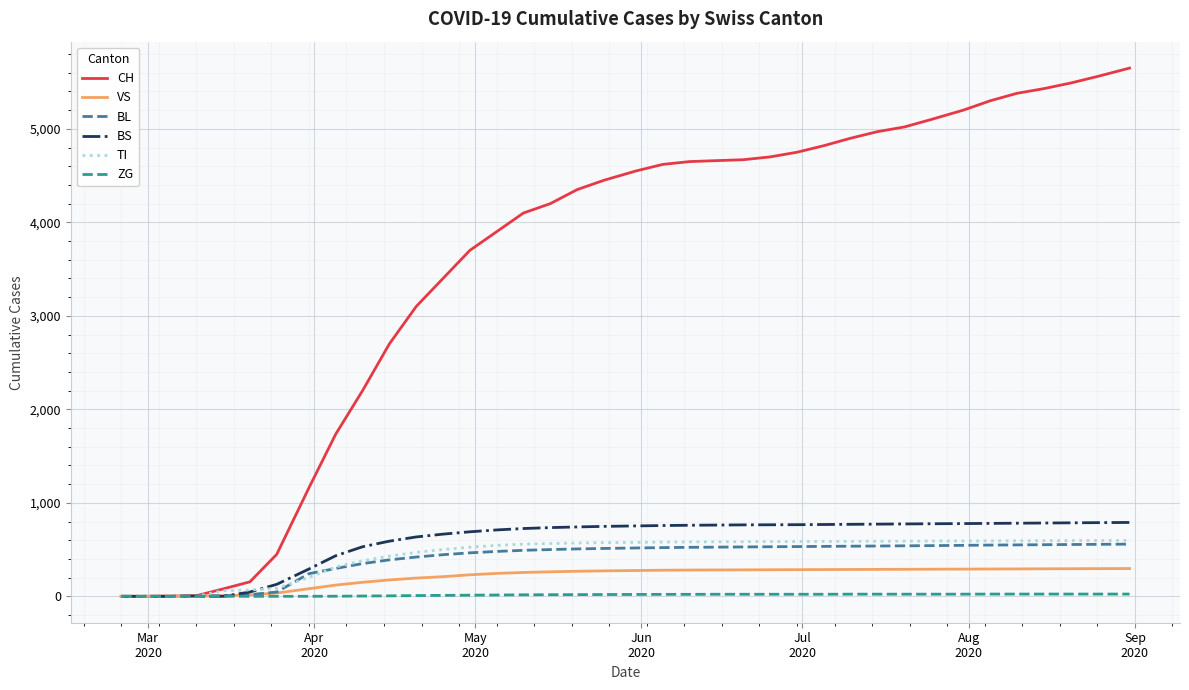

What are all the series names shown in the legend?

CH, VS, BL, BS, TI, ZG